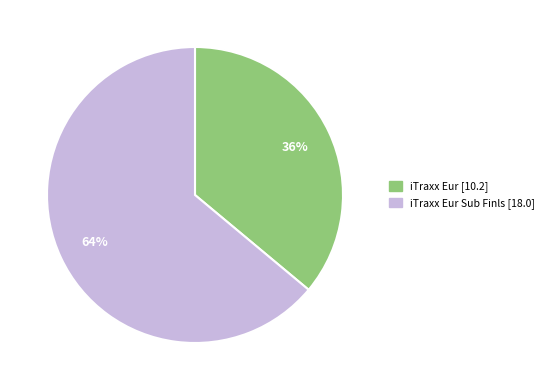

How many segments does this pie chart have?

2